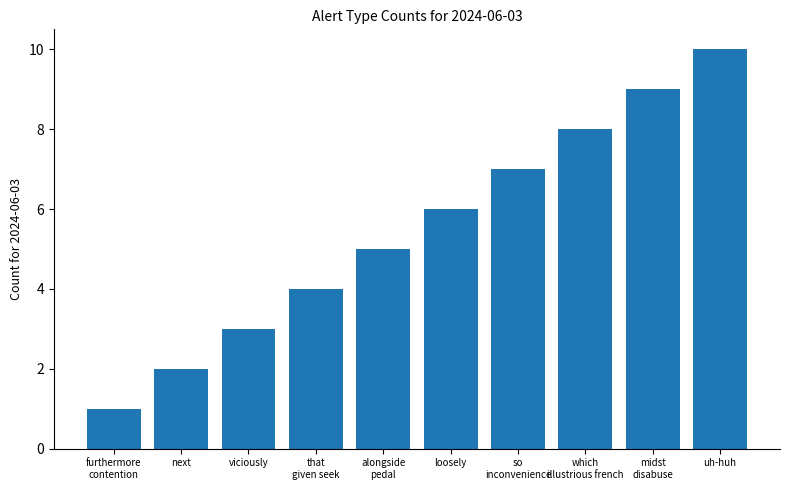

Where is the data nearest to the value 5?

alongside
pedal